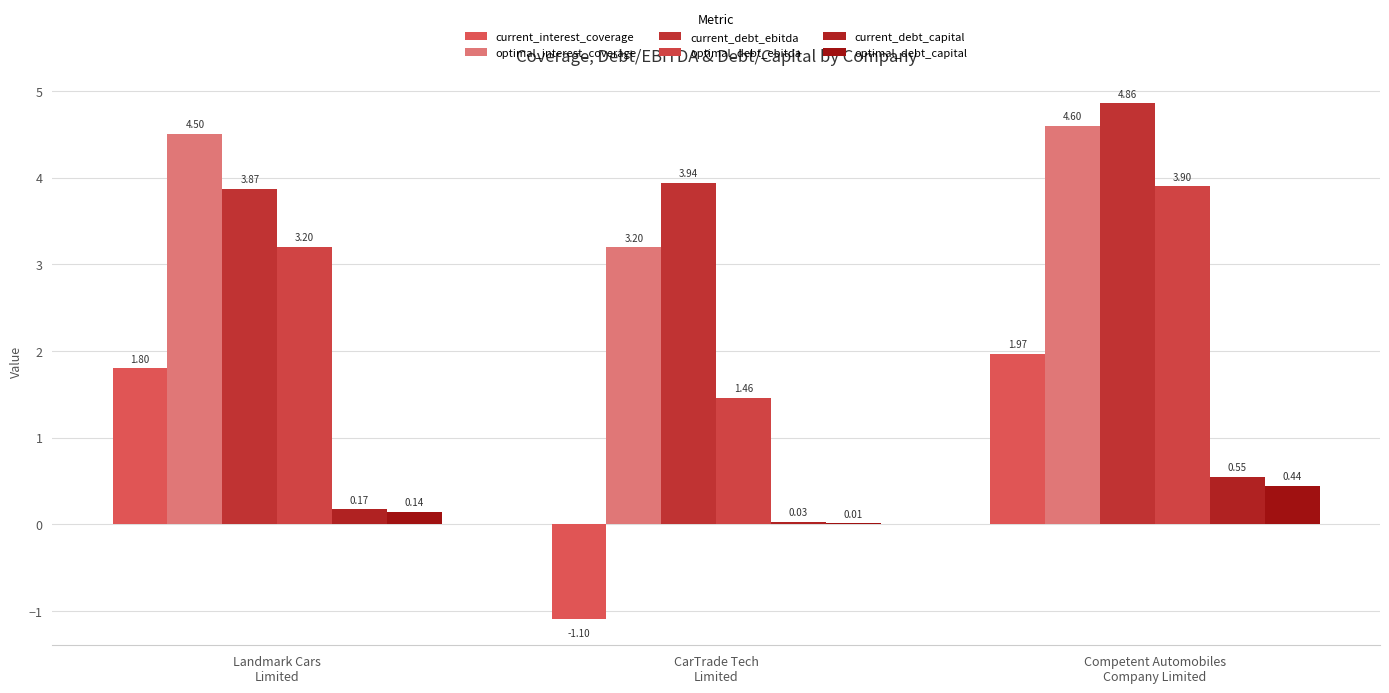

Count the number of categories in the chart.

3